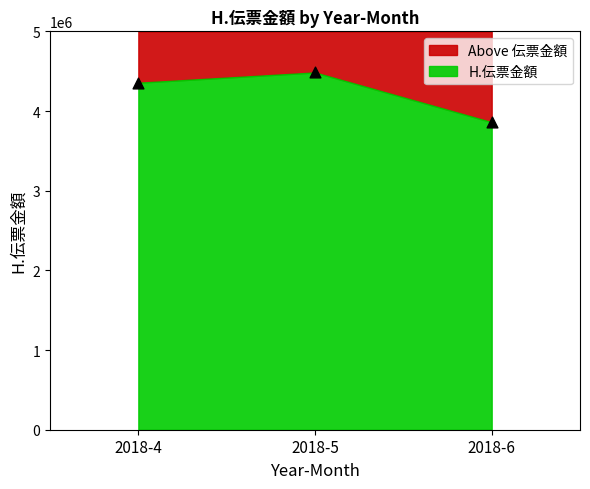

What Y value in the scatter plot is closest to 4173106?

4356405